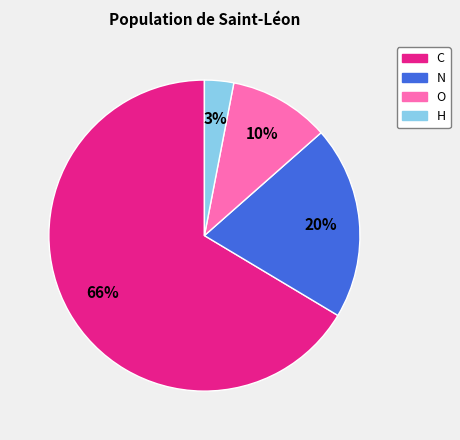

Does any single category account for the majority?

Yes